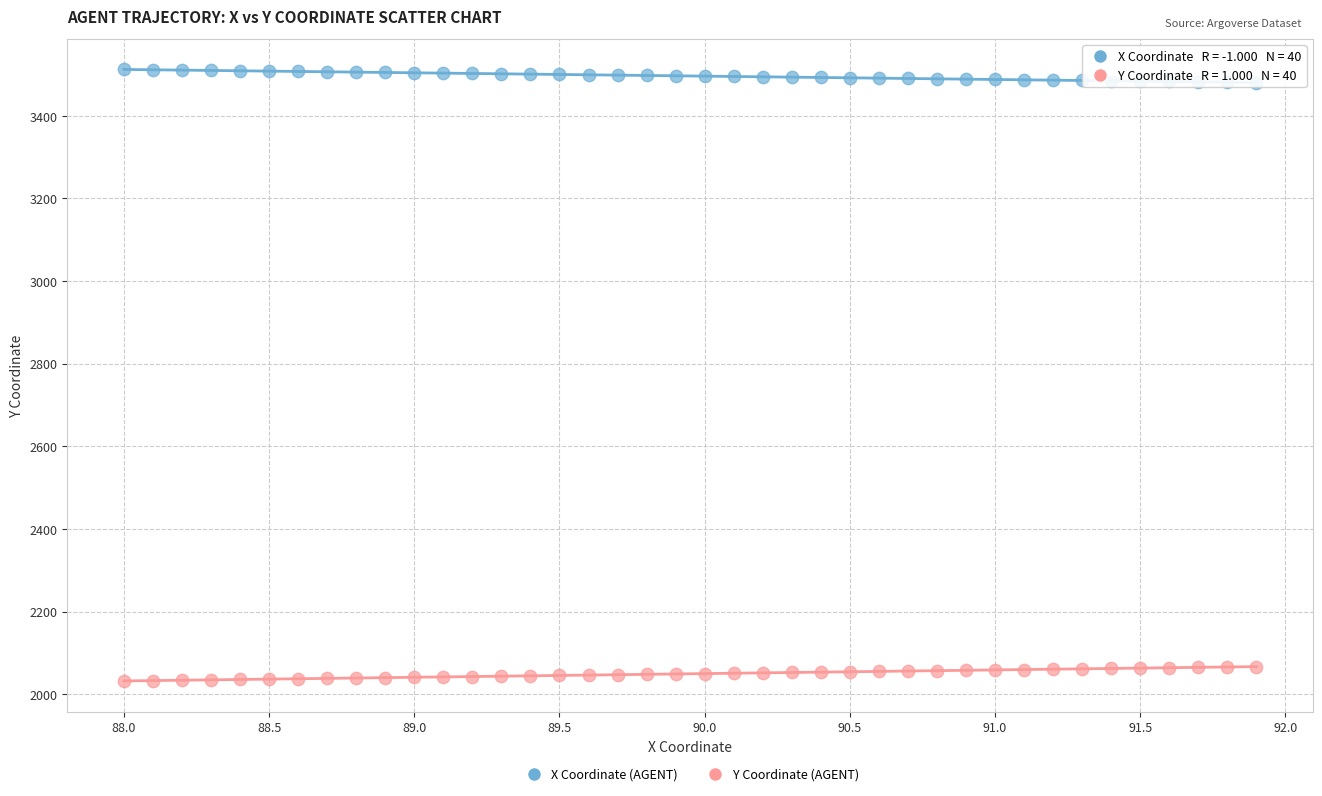

What is the X range (max minus min) for the scatter plot?

3.9